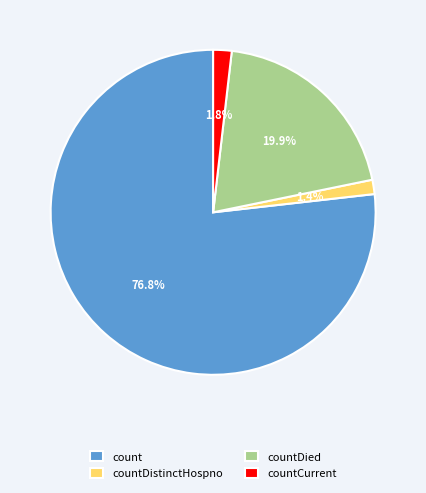

Between countCurrent and countDied, which is larger?

countDied